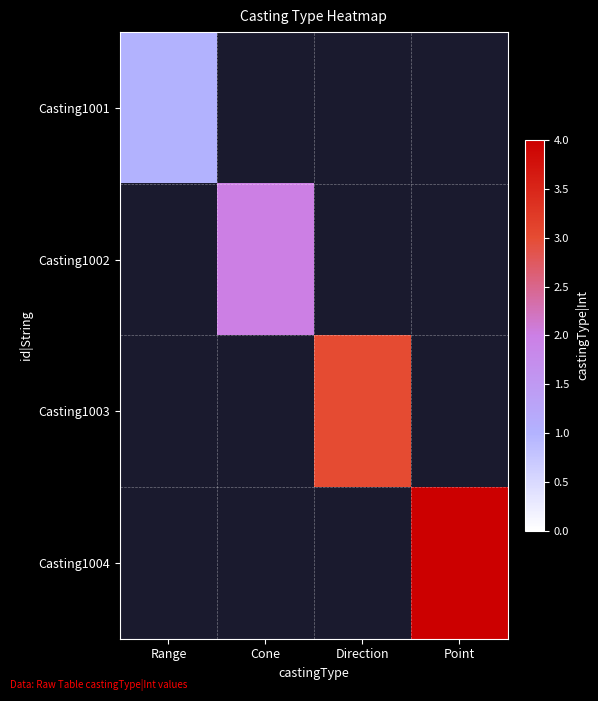

Which category has the highest value across all series?

Point